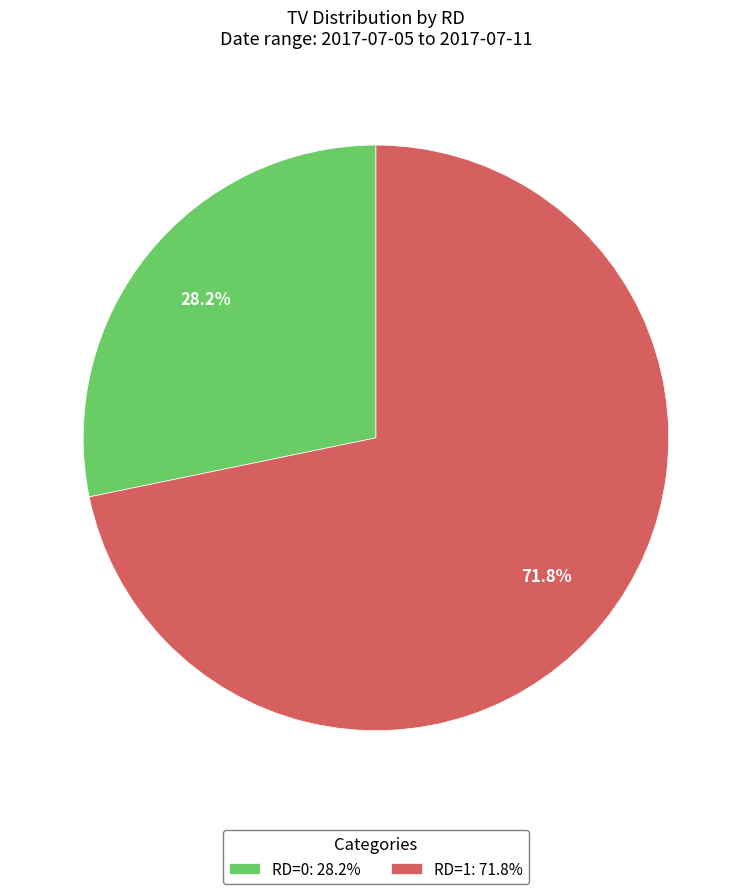

Combined, what portion of the pie is RD=1: 71.8% and RD=0: 28.2%?

100.0%